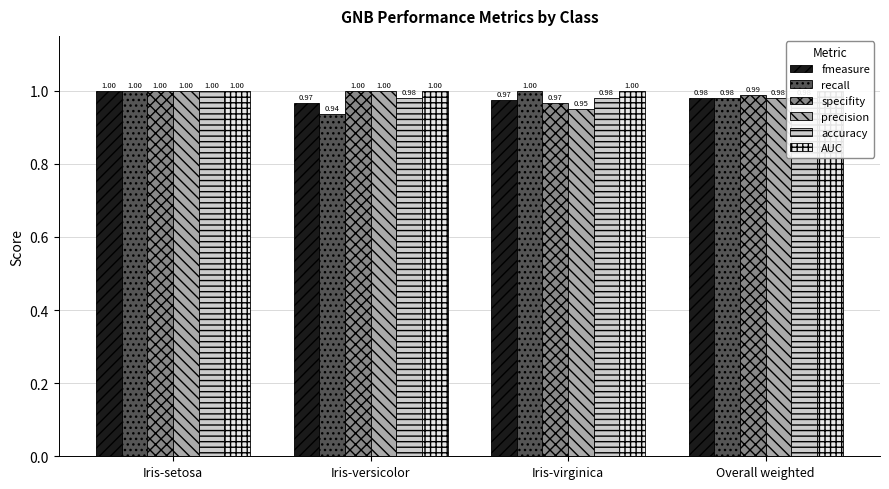

What is the minimum value for recall?

0.9